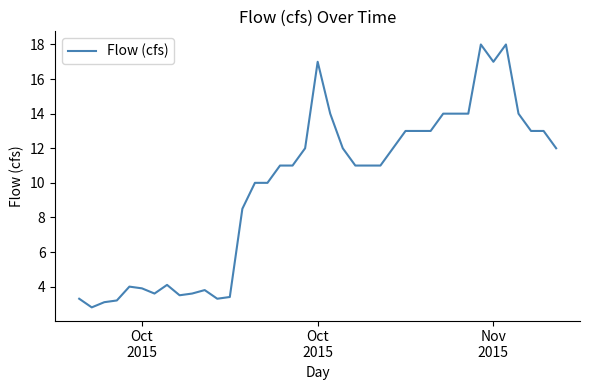

What is the smallest value displayed?

2.8